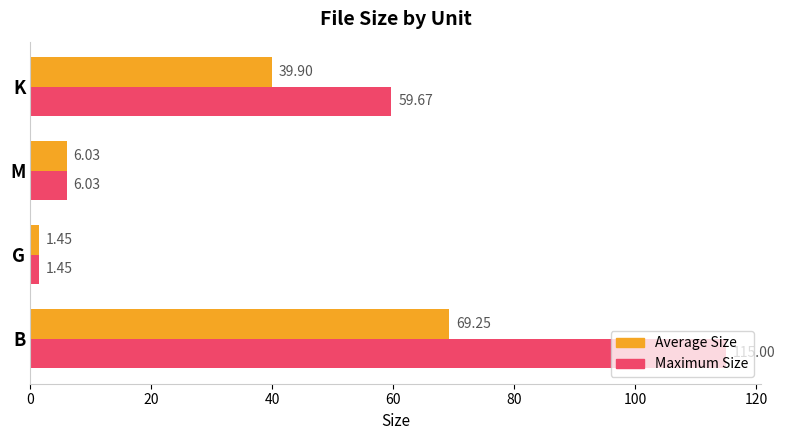

Which series has the largest total across all categories?

Maximum Size